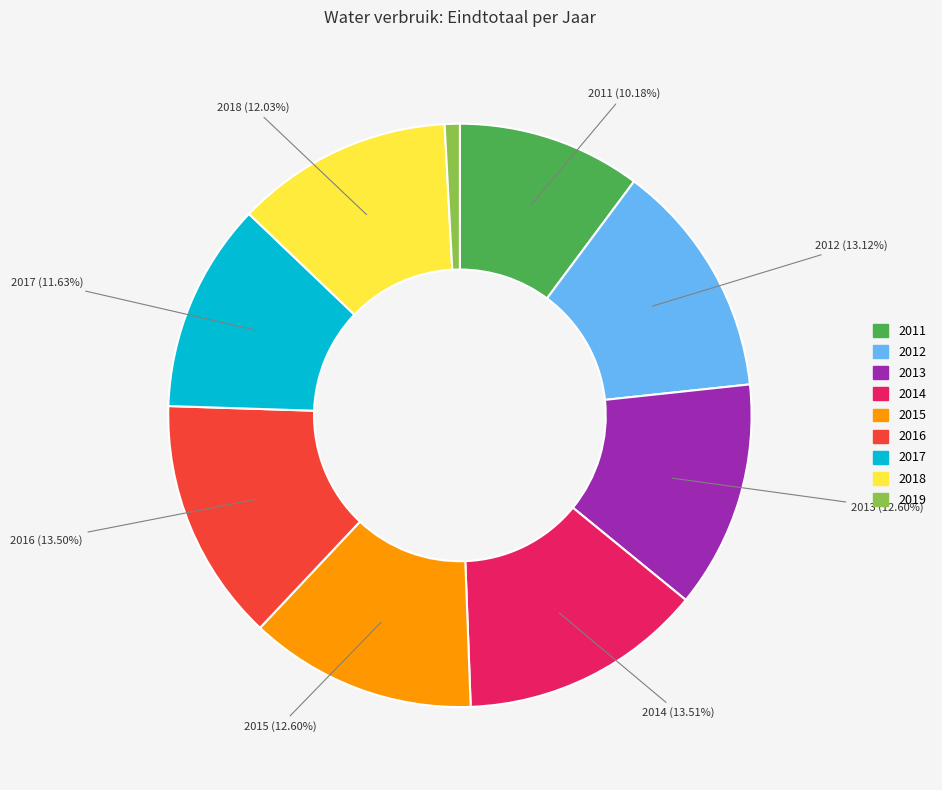

What is the smallest slice in the pie chart?

2019